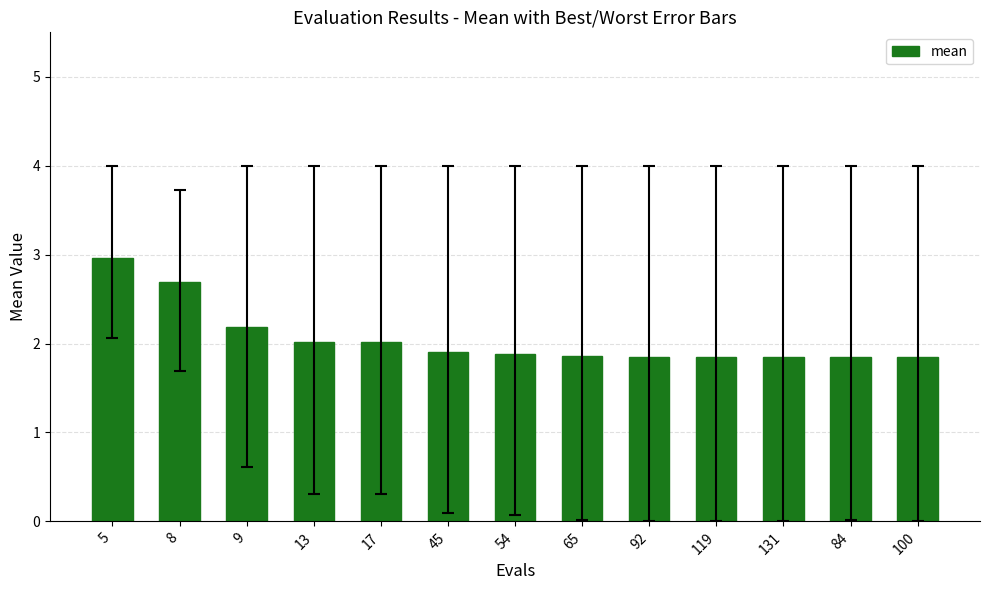

What is the value of the 4th bar from the left?

2.0